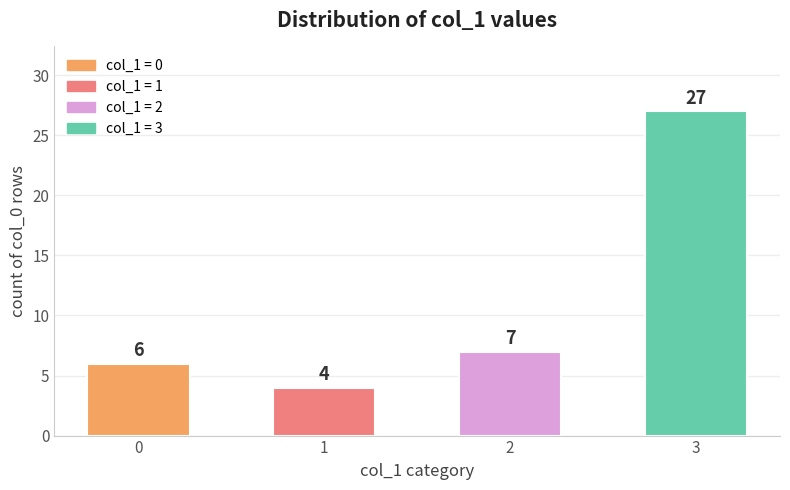

Approximately how many times larger is the value at 0 compared to 3?

0.2